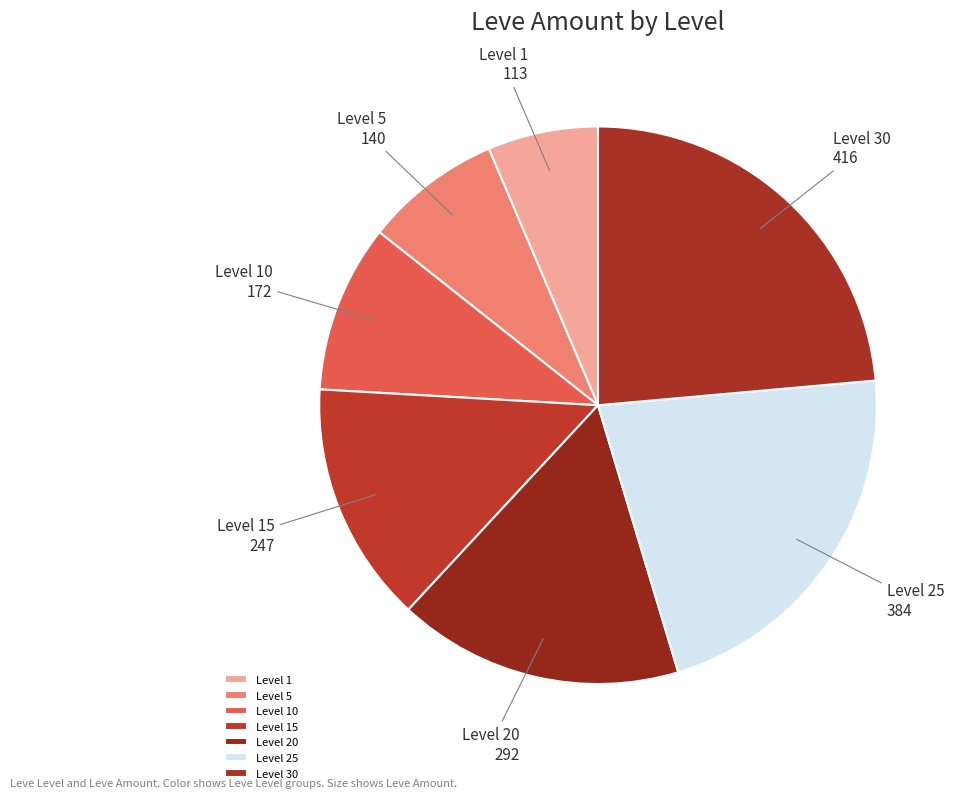

What is the ratio of the value at Level 20 to the value at Level 30?

0.7